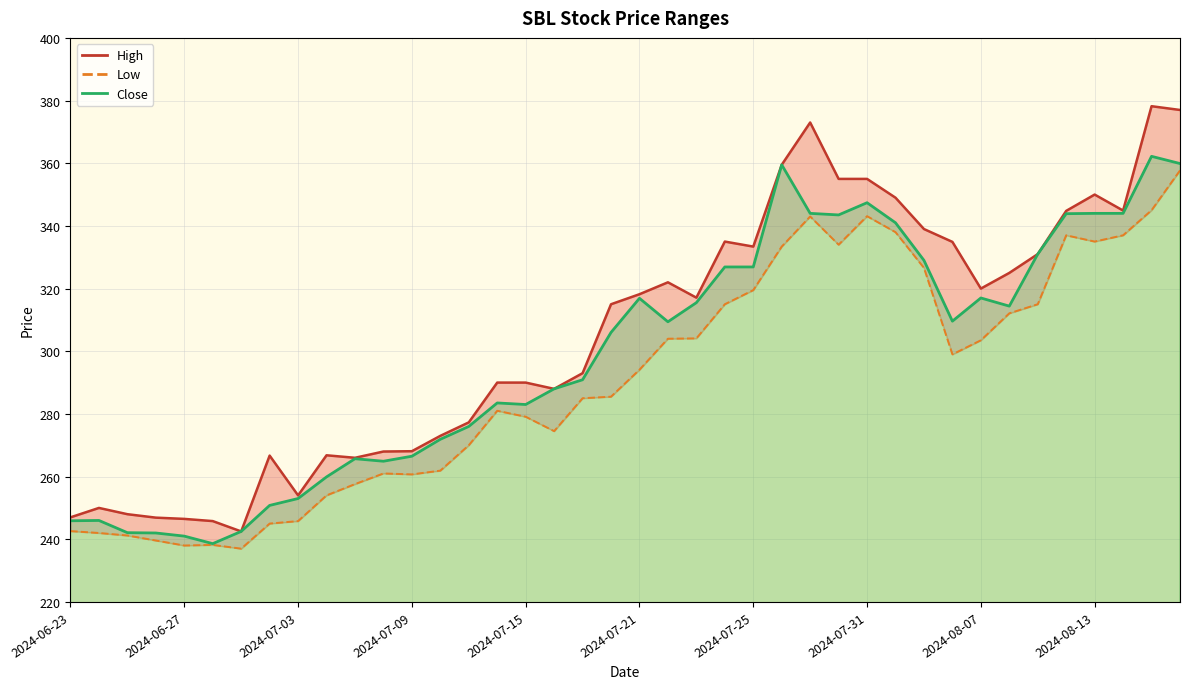

Which series has the largest total across all categories?

High